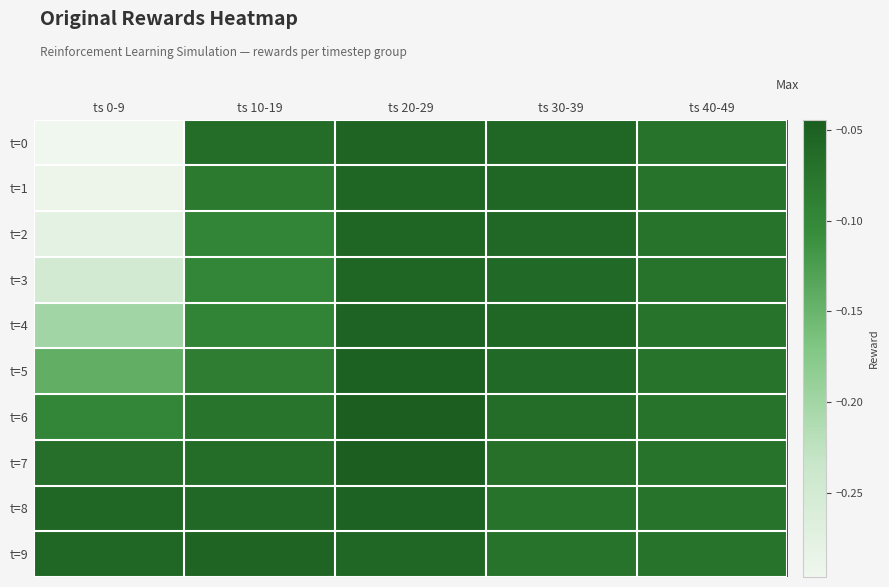

Which label corresponds to the smallest value in the chart?

ts 0-9